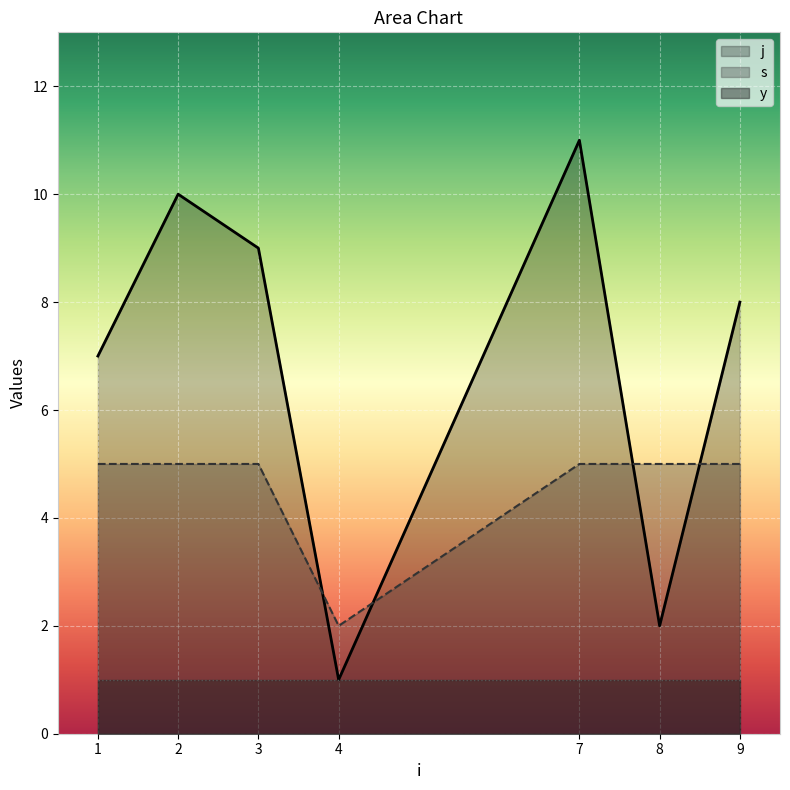

The j series shows 2 at 8. True or false?

True